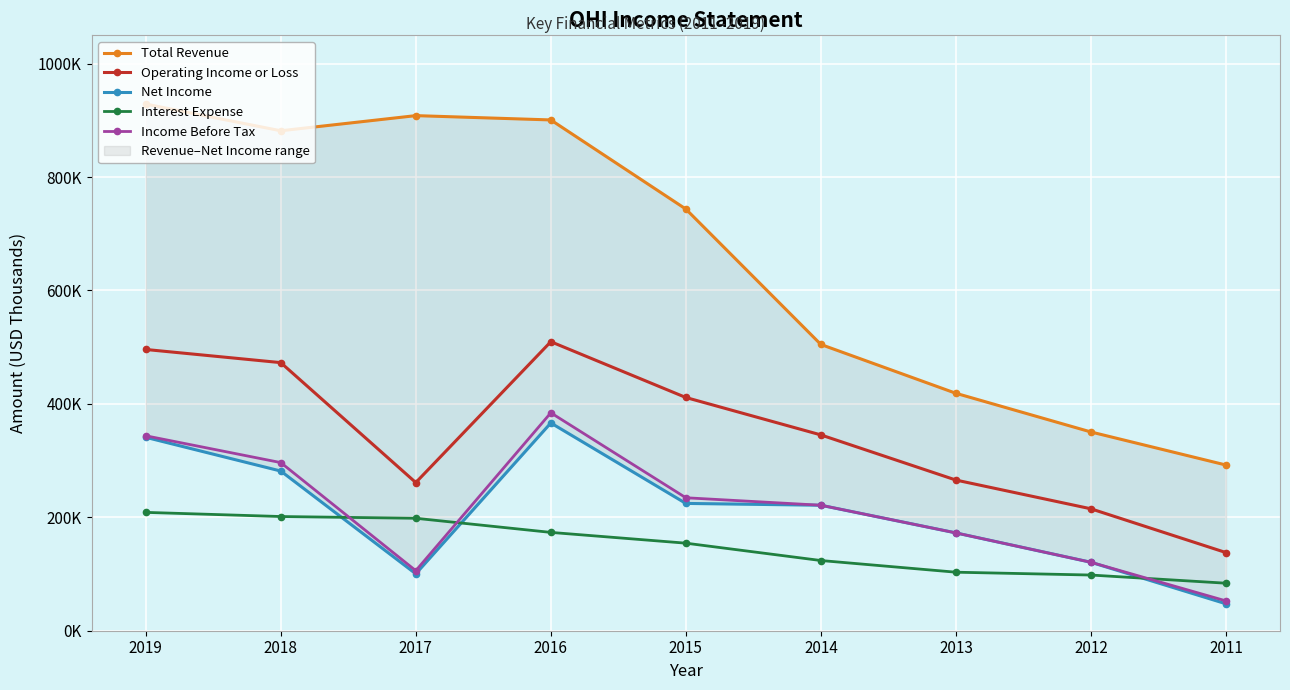

Which has a higher value, 2015 or 2011?

2015